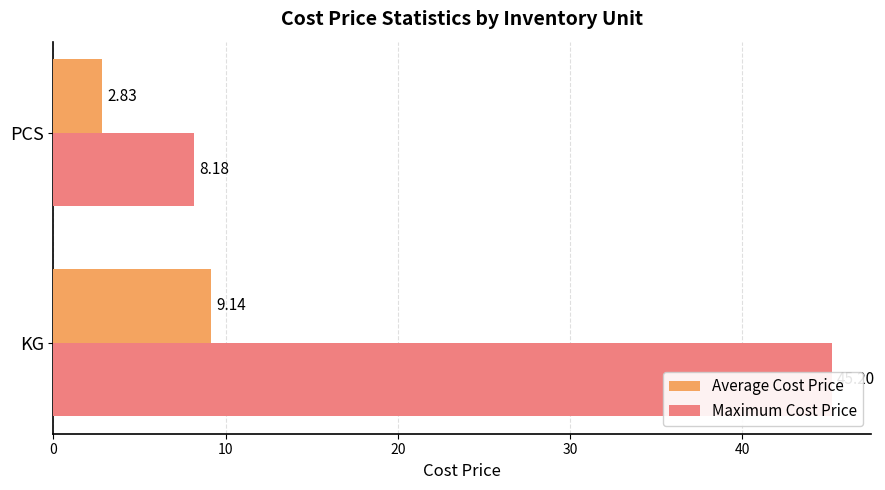

Reading left to right, extract all data points from this chart.

Average Cost Price: 9.1	2.8
Maximum Cost Price: 45.2	8.2